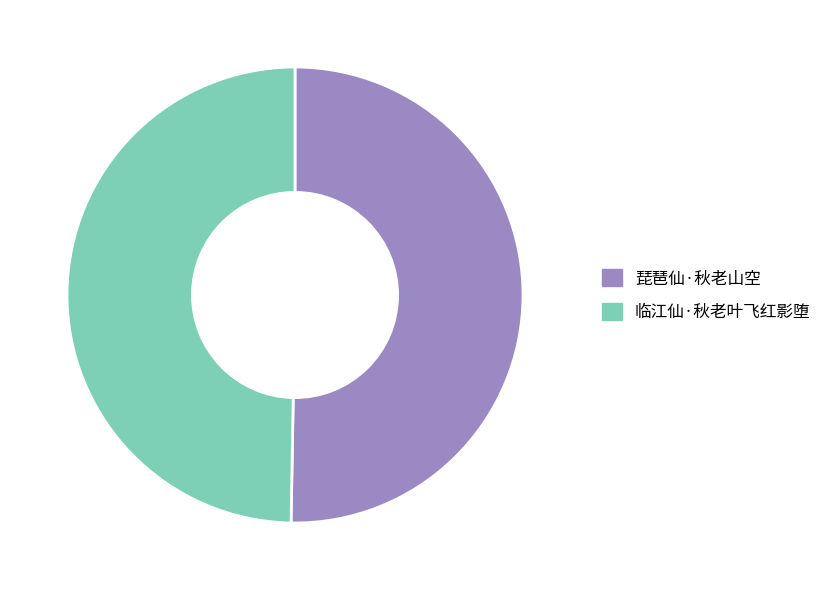

Rank the categories by value from highest to lowest.

琵琶仙·秋老山空, 临江仙·秋老叶飞红影堕